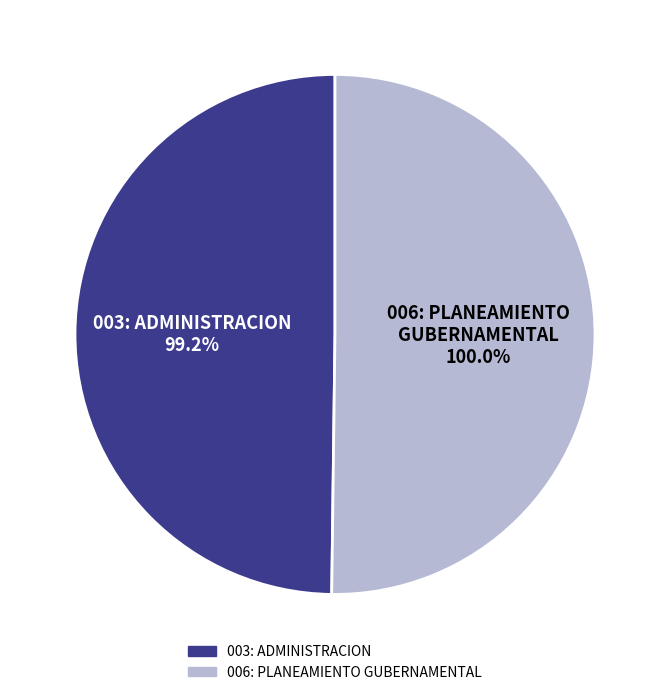

Rank the categories by value from highest to lowest.

006: PLANEAMIENTO GUBERNAMENTAL, 003: ADMINISTRACION